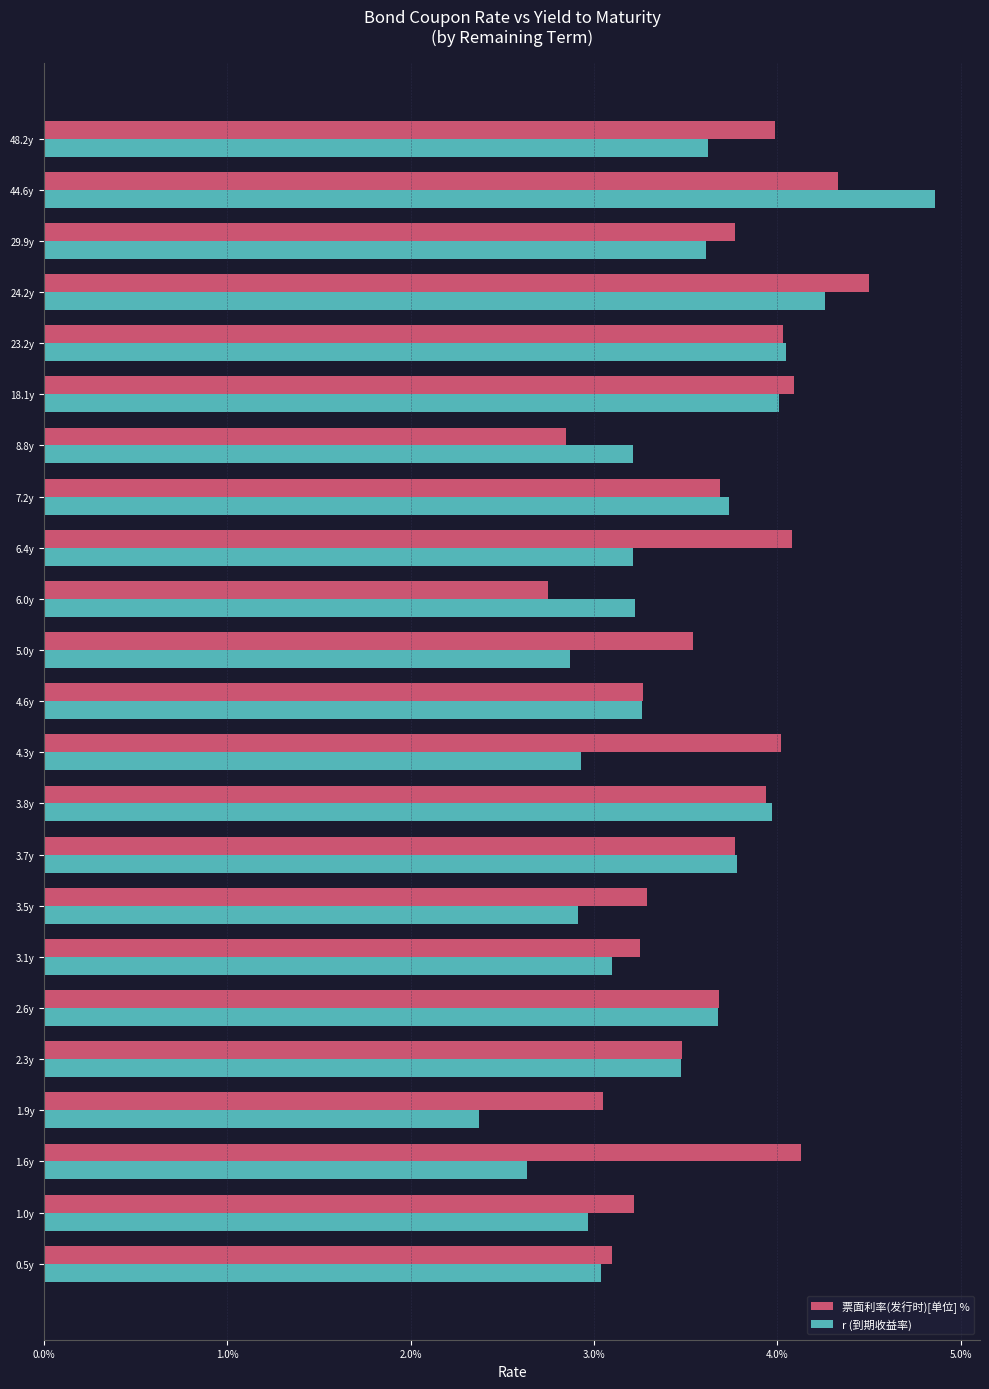

What are all the series names shown in the legend?

票面利率(发行时)[单位] %, r (到期收益率)